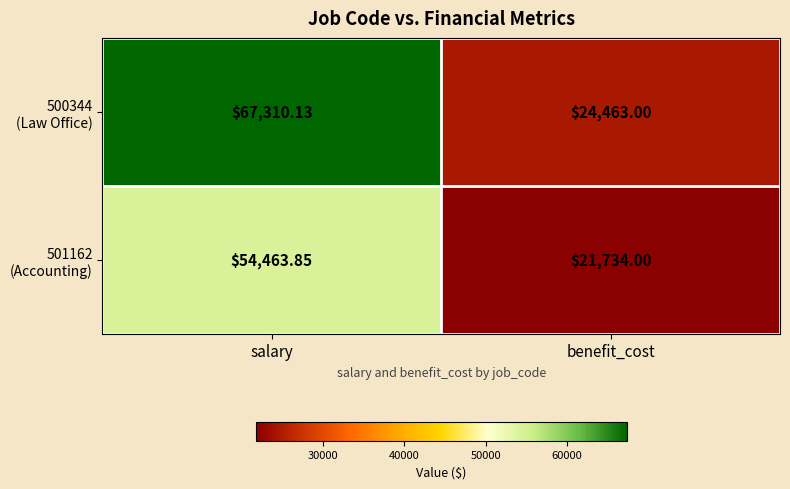

At which category does the chart reach its minimum across all series?

benefit_cost